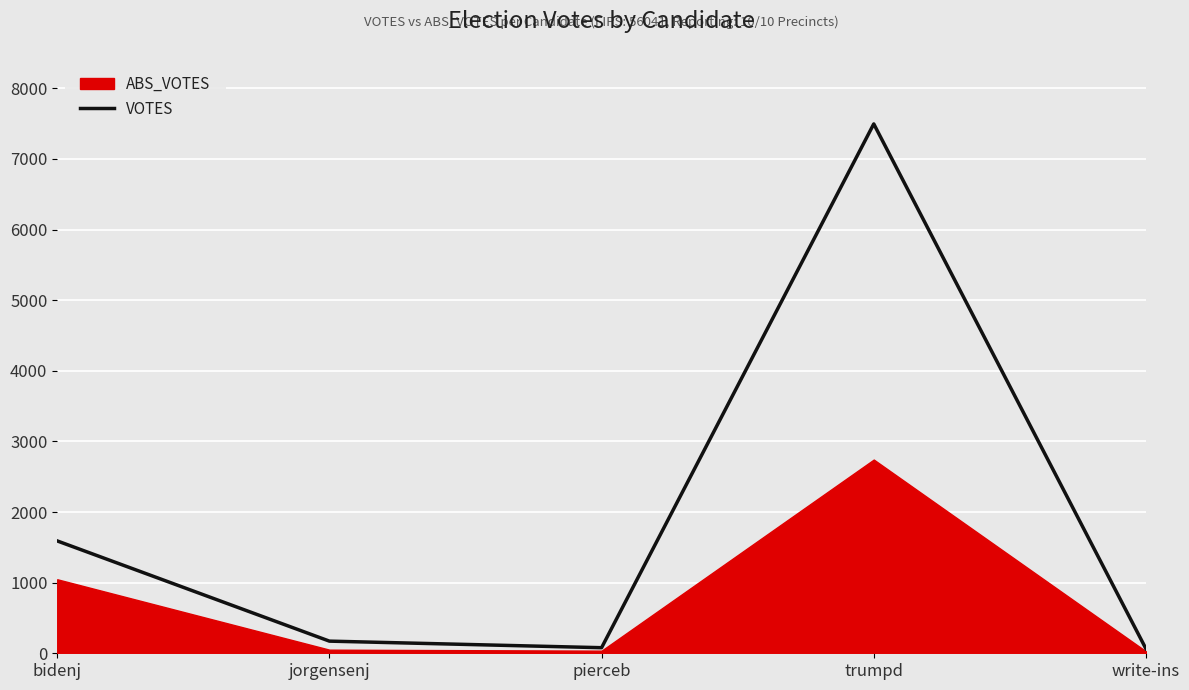

At which category does the data reach its first local peak?

trumpd